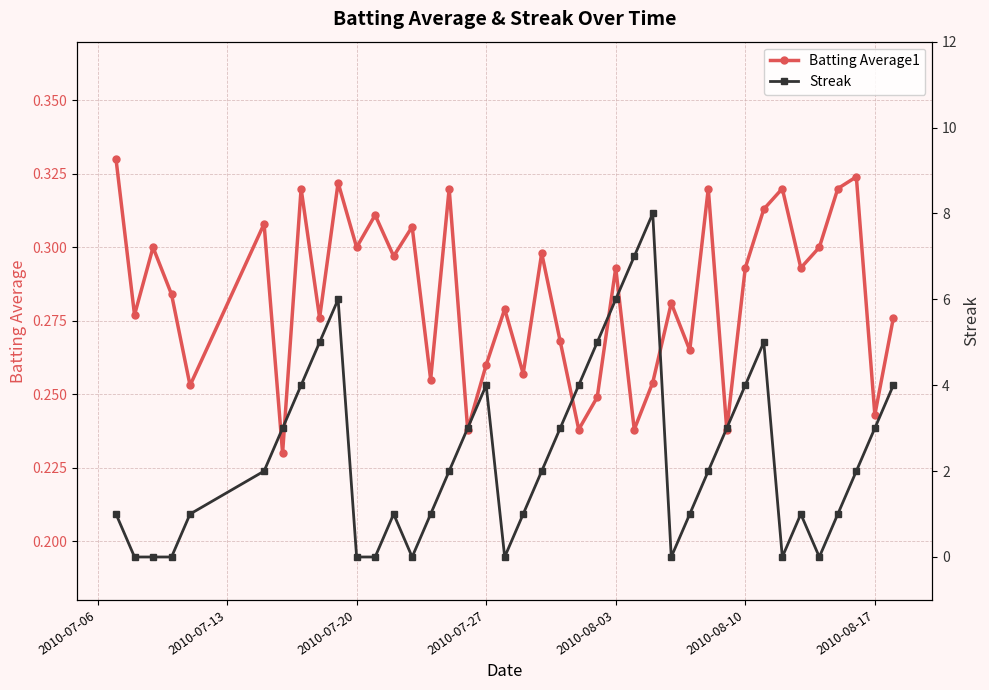

True or false: Streak and Batting Average1 intersect in this chart.

True